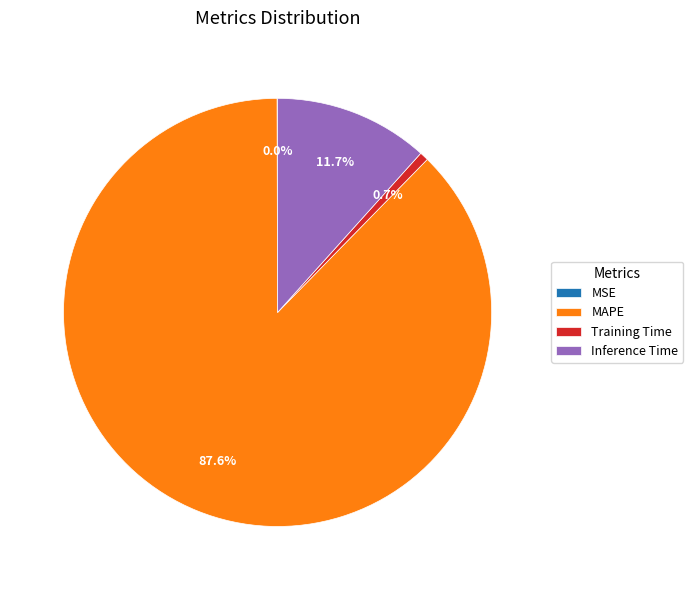

Does MAPE represent more than half of the total?

Yes